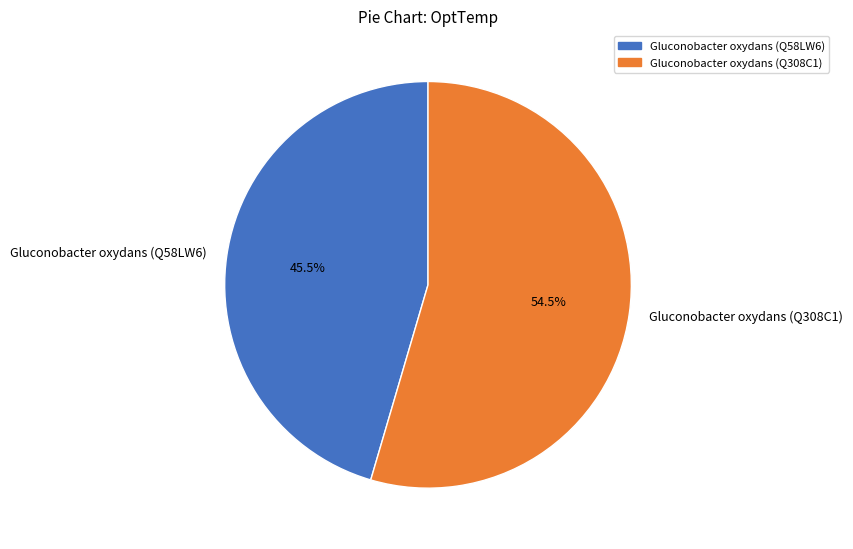

Which category has the smallest portion of the pie?

Gluconobacter oxydans (Q58LW6)